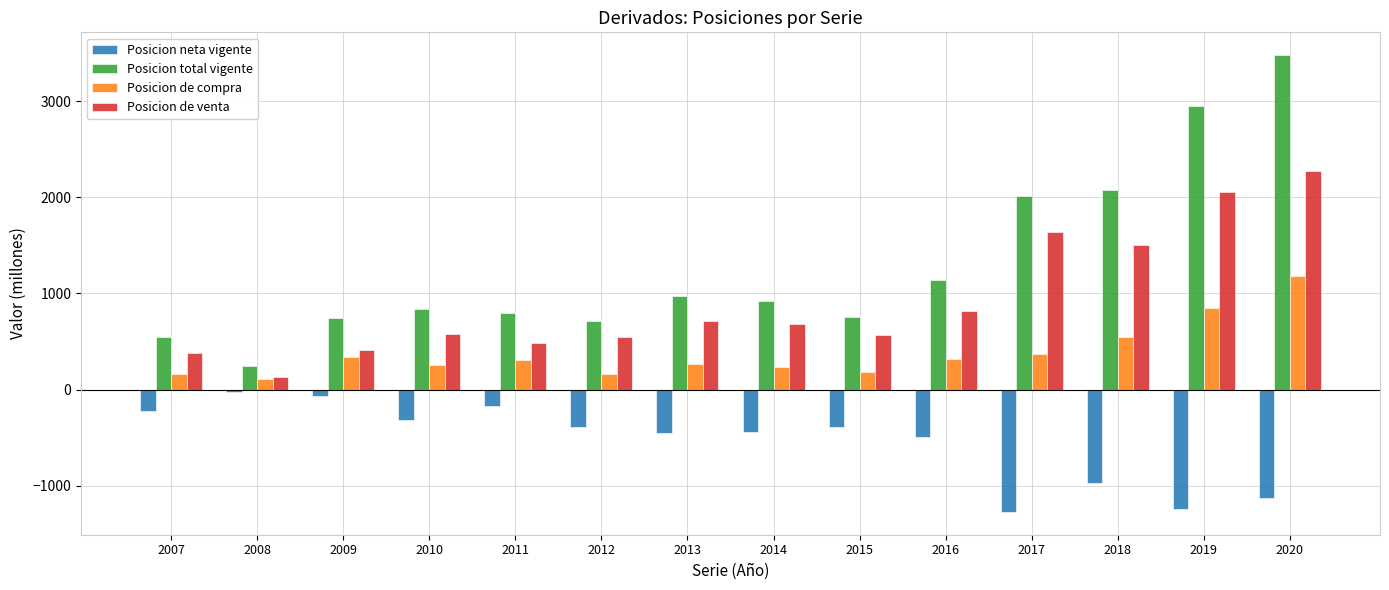

Does the chart contain stacked bars?

No